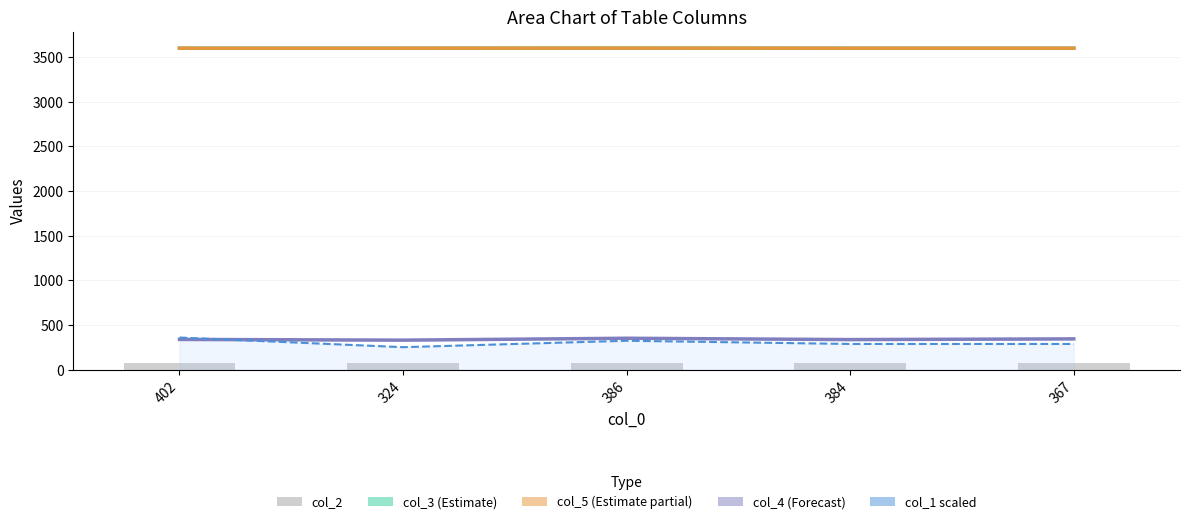

Which series has the widest spread of values?

col_1 (scaled)